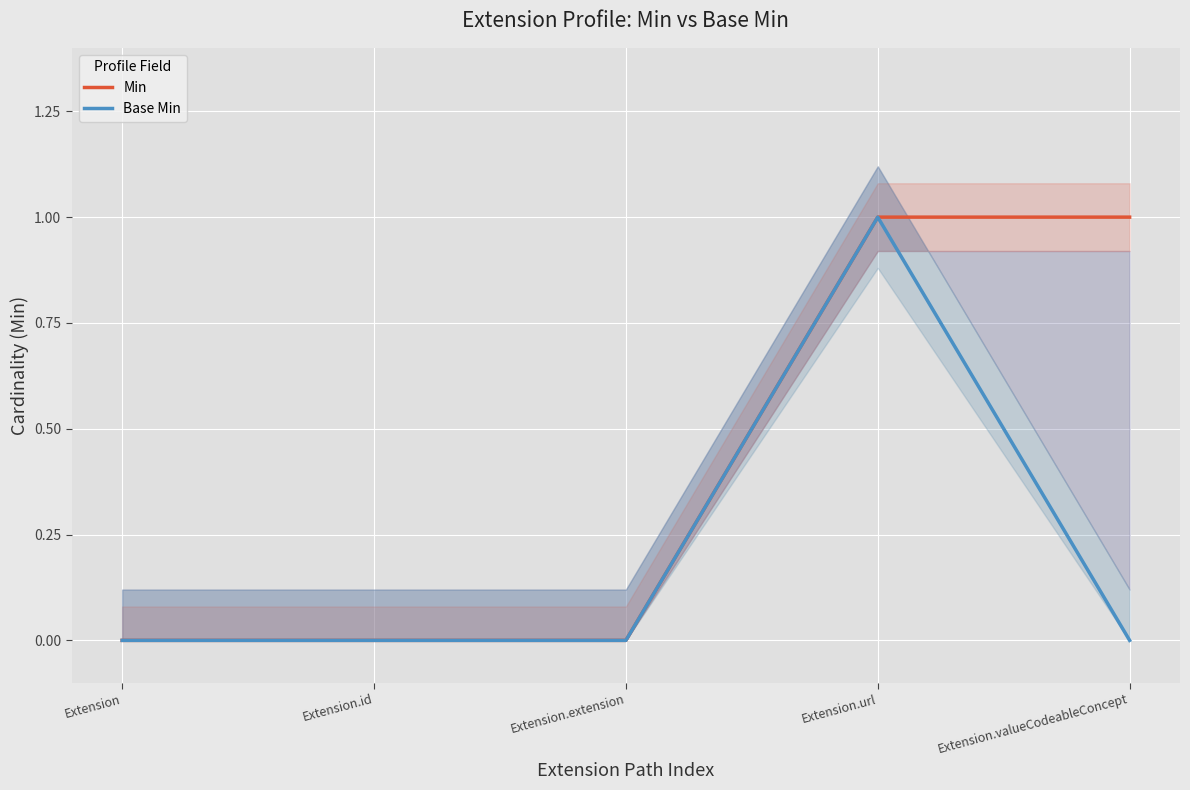

What position from the left is Extension.id?

2